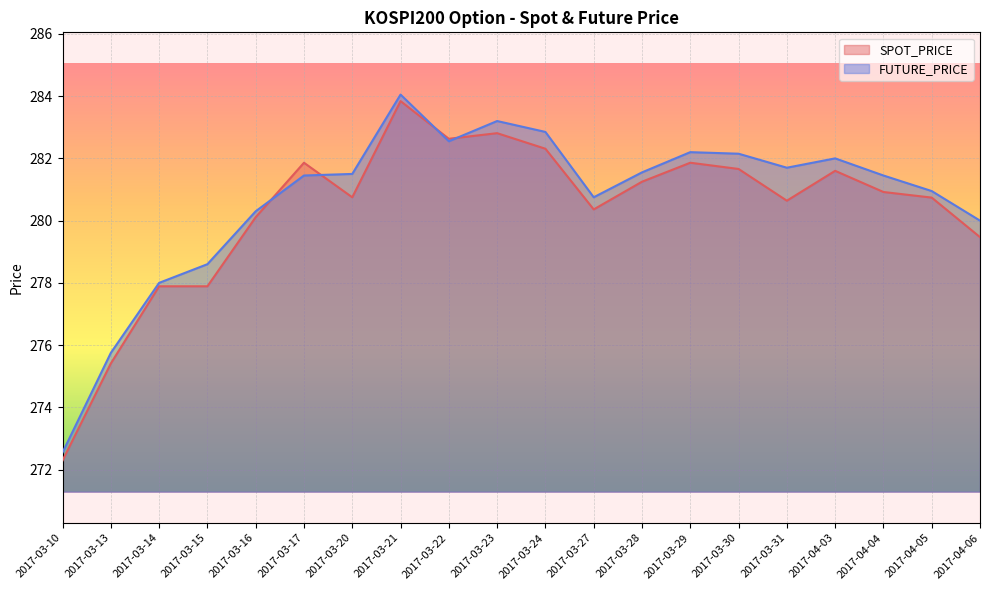

Rank the categories by FUTURE_PRICE value from lowest to highest.

2017-03-10, 2017-03-13, 2017-03-14, 2017-03-15, 2017-04-06, 2017-03-16, 2017-03-27, 2017-04-05, 2017-03-17, 2017-04-04, 2017-03-20, 2017-03-28, 2017-03-31, 2017-04-03, 2017-03-30, 2017-03-29, 2017-03-22, 2017-03-24, 2017-03-23, 2017-03-21